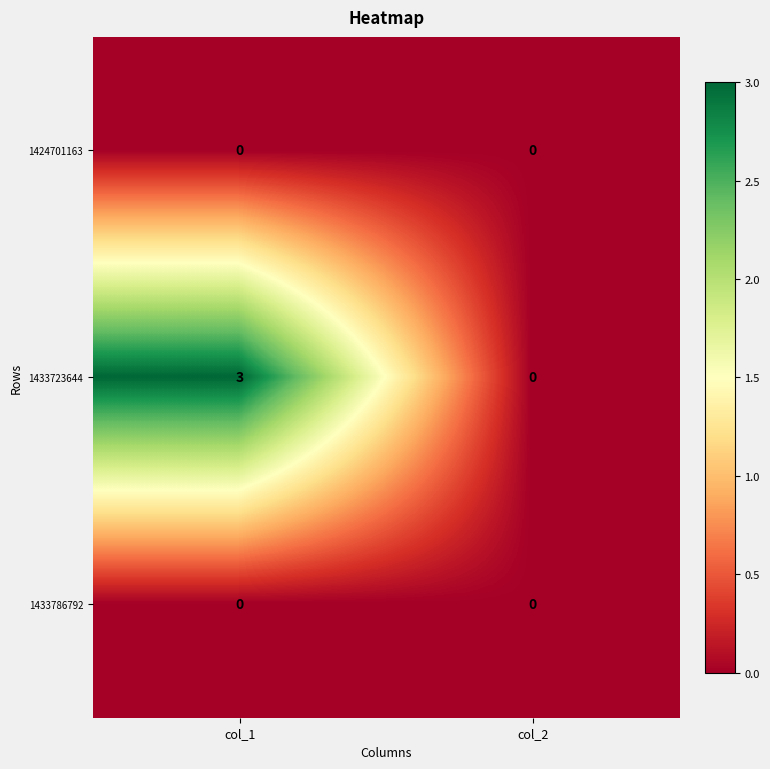

What is the greatest value displayed?

3